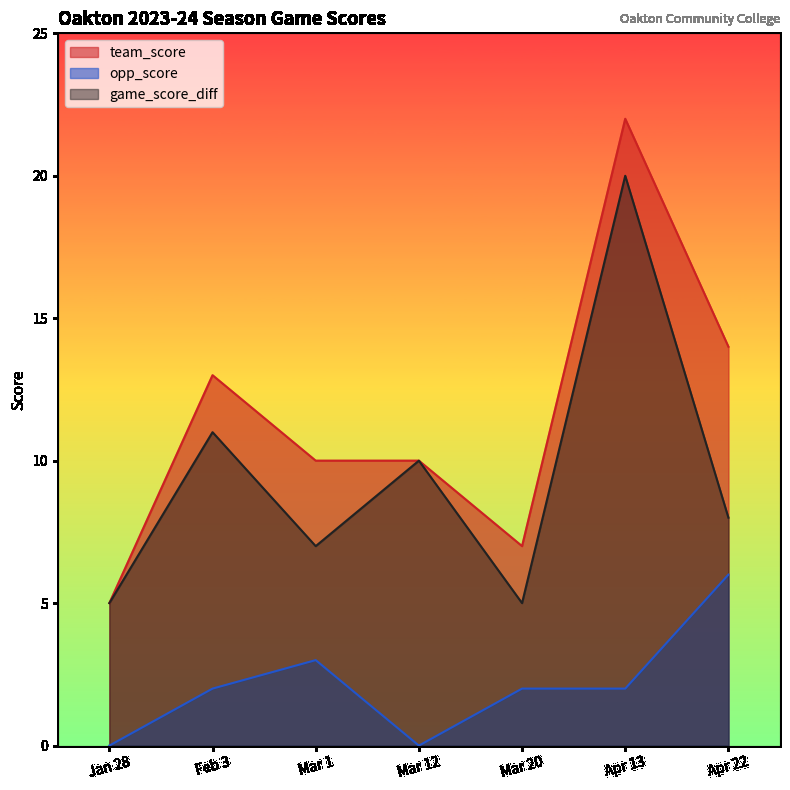

Does the chart have visible grid lines?

No